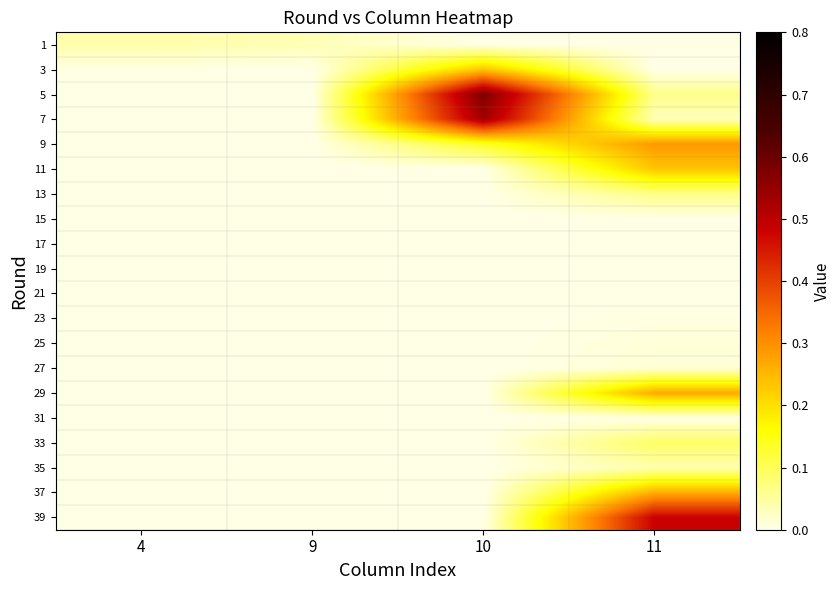

Between 10 and 11, which is larger?

10